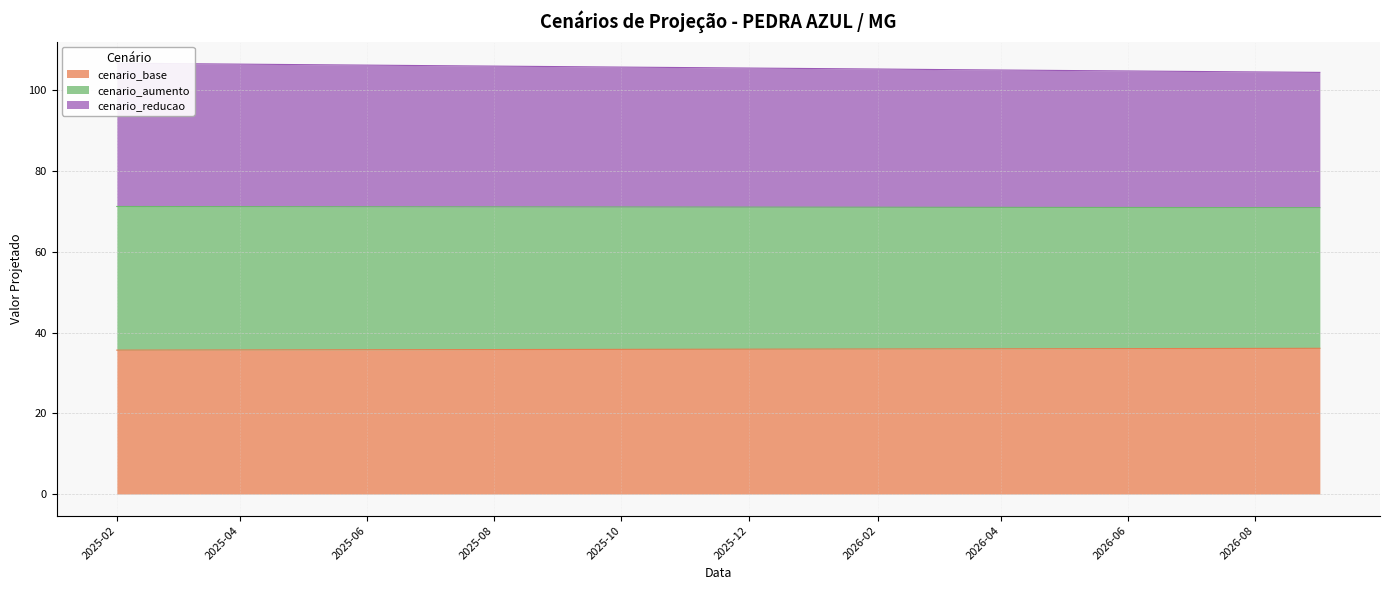

Is it true that cenario_base equals 35.8 at 2025-08?

True